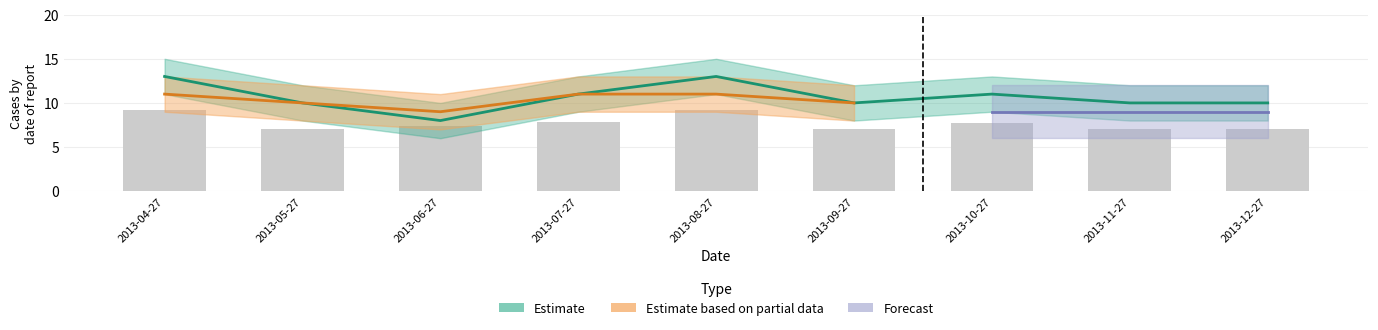

What position from the right is 2013-06-27?

7